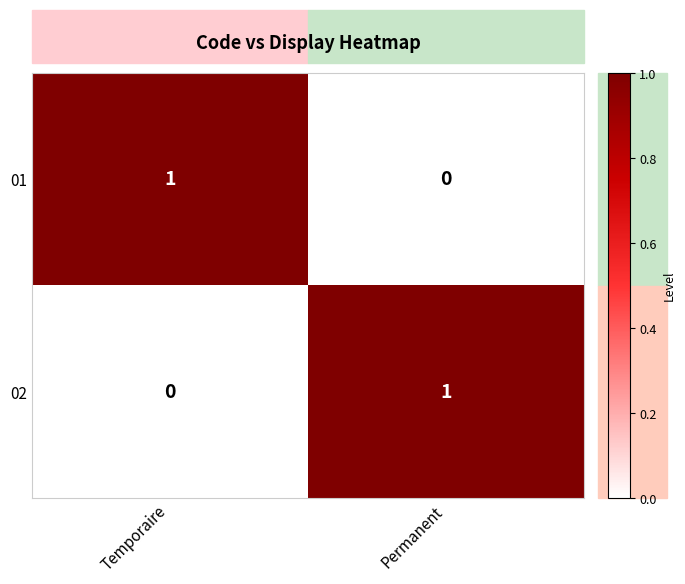

At how many categories does at least one series exceed 0?

2